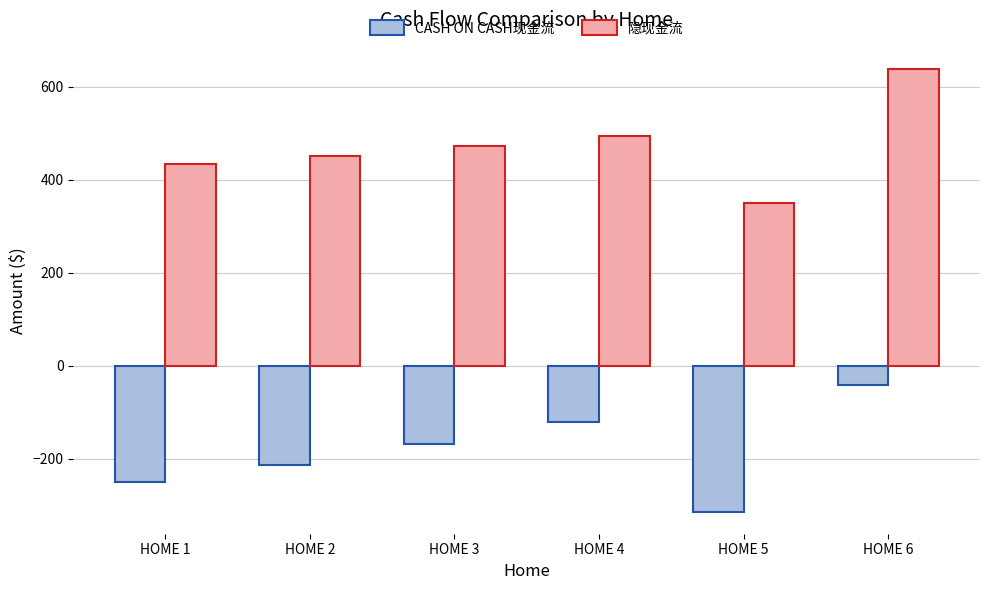

What are all the series names shown in the legend?

CASH ON CASH现金流, 隐现金流